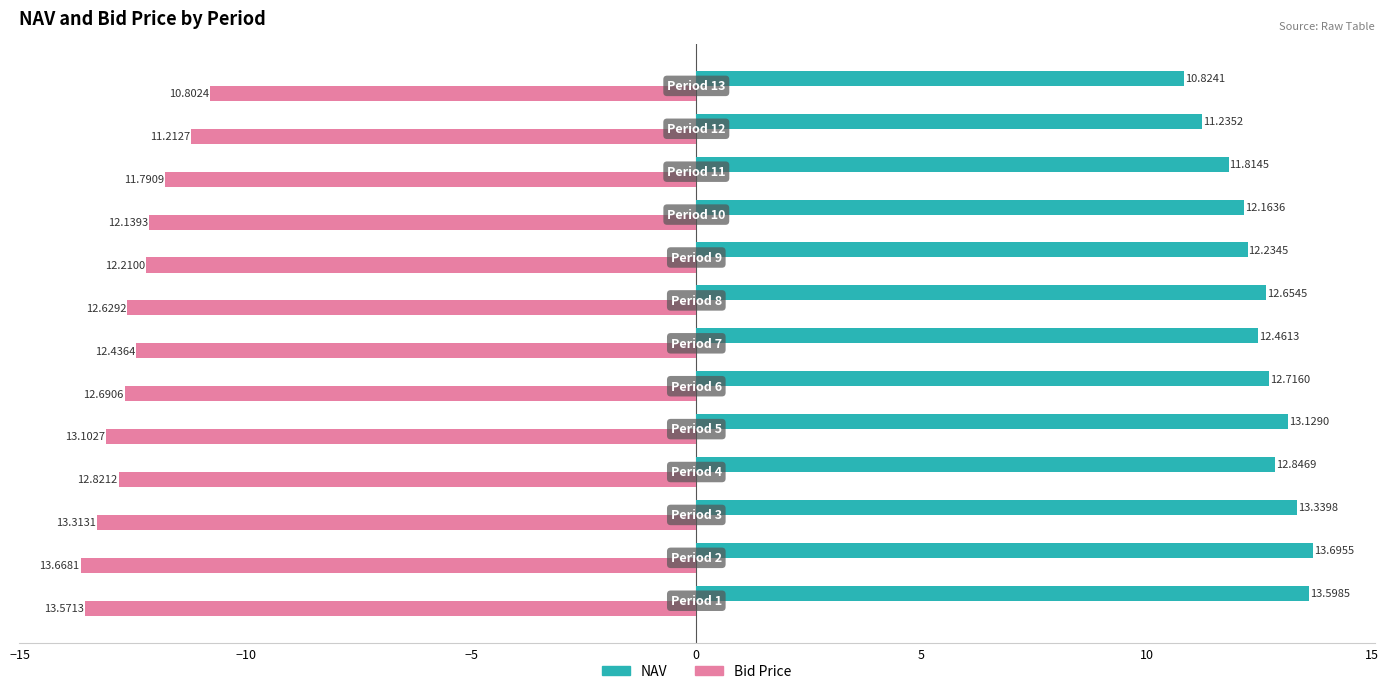

What is the sum of all Bid Price values?

-162.4